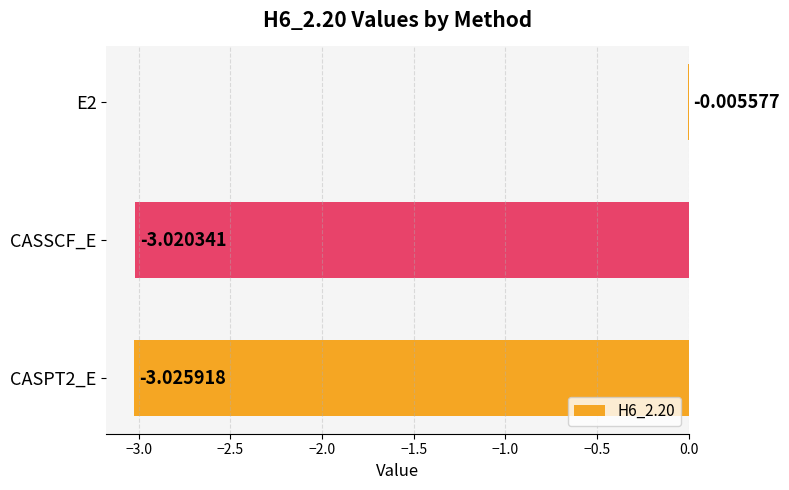

Between E2 and CASPT2_E, which is larger?

E2